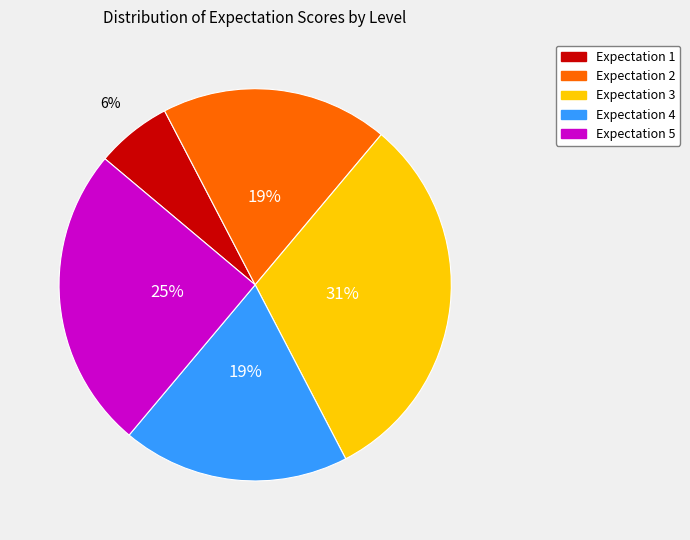

Is there any slice that represents more than half of the pie?

No